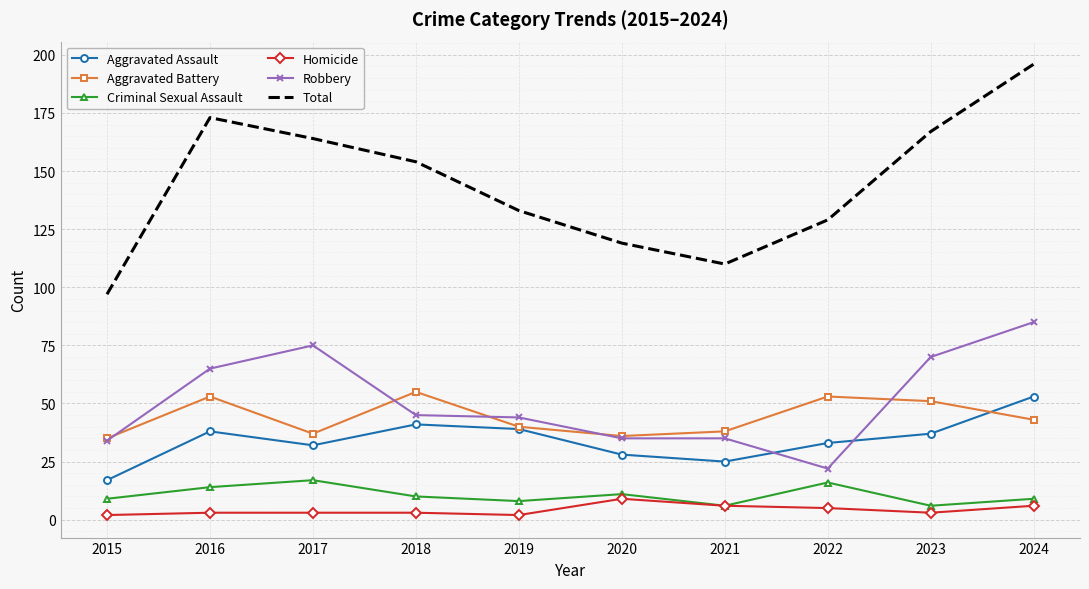

The value of Criminal Sexual Assault at 2022 is 16. True or false?

True